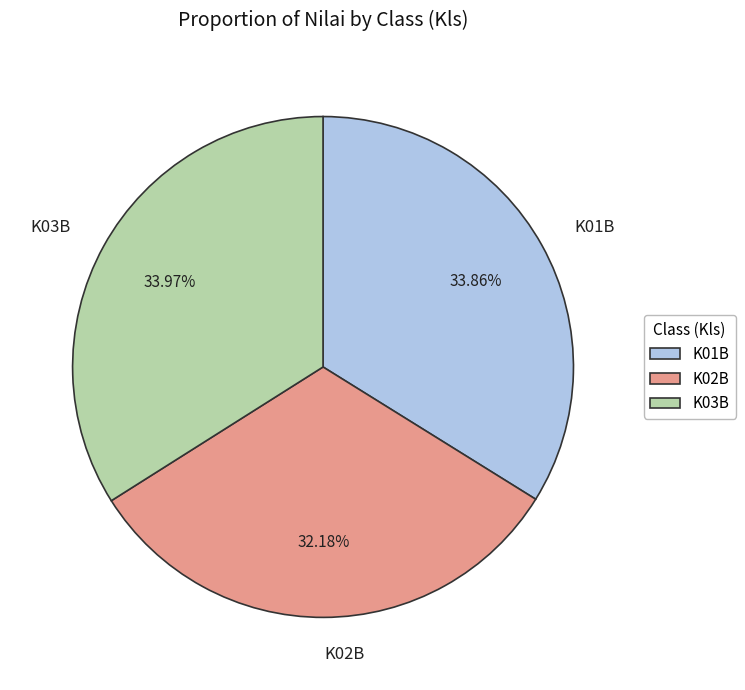

Combined, do K02B and K03B account for over 50%?

Yes